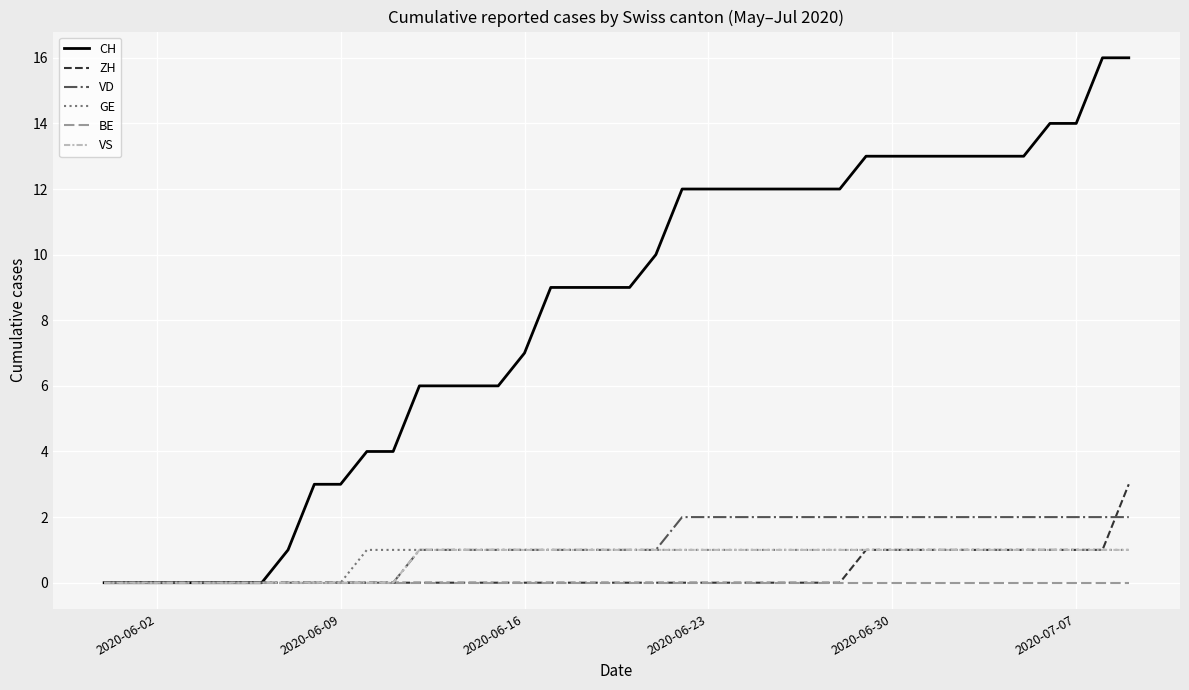

Which series has the largest total across all categories?

CH